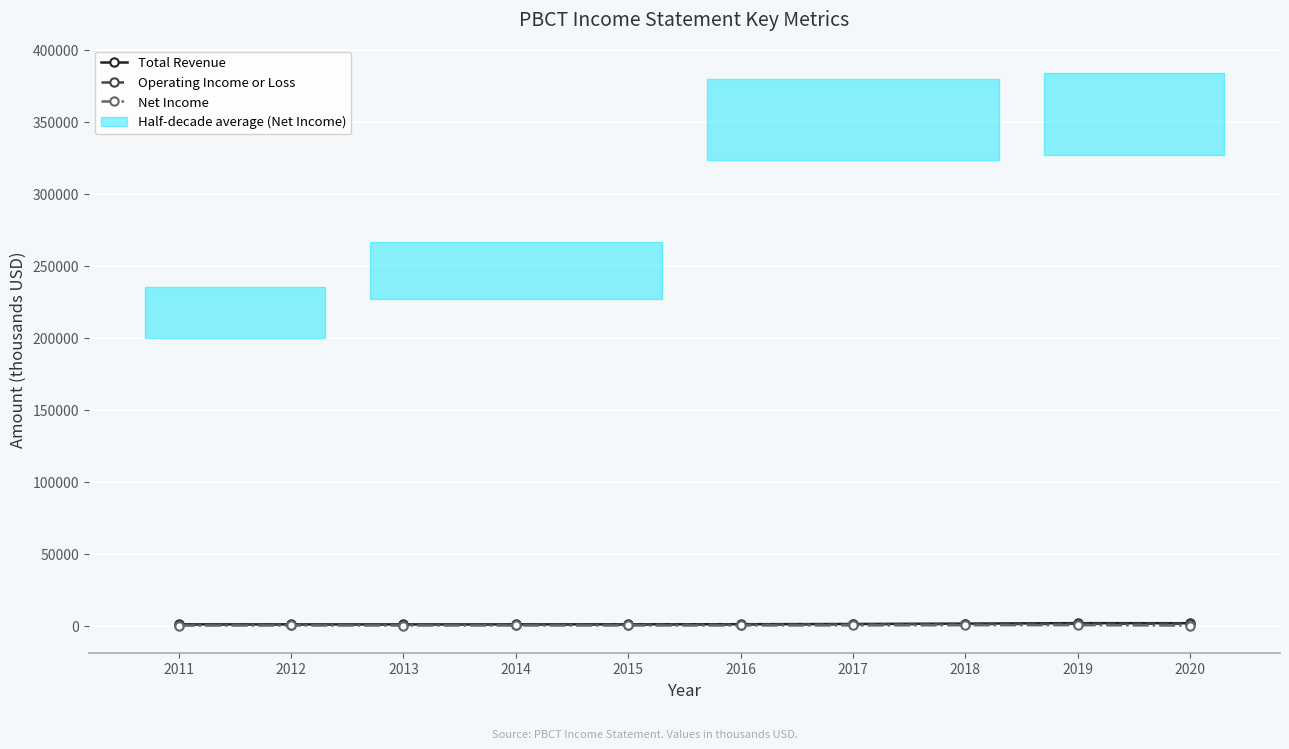

How many categories are shown in the chart?

10